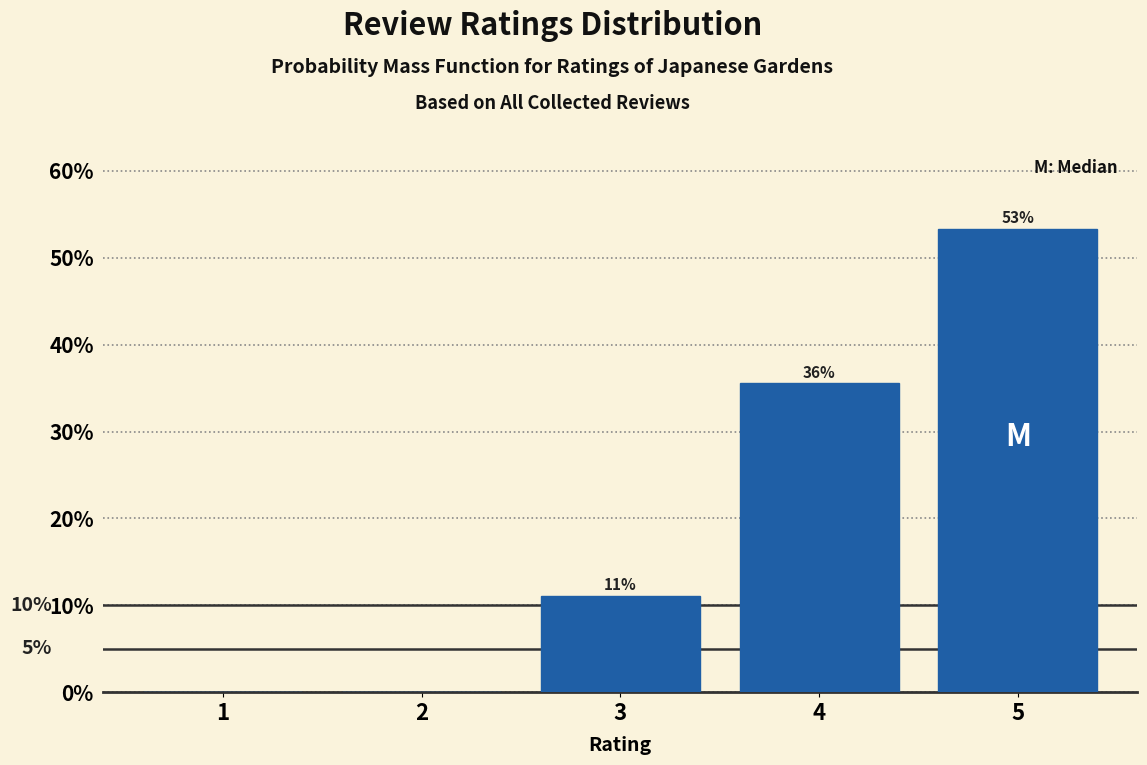

Are the bars horizontal?

No